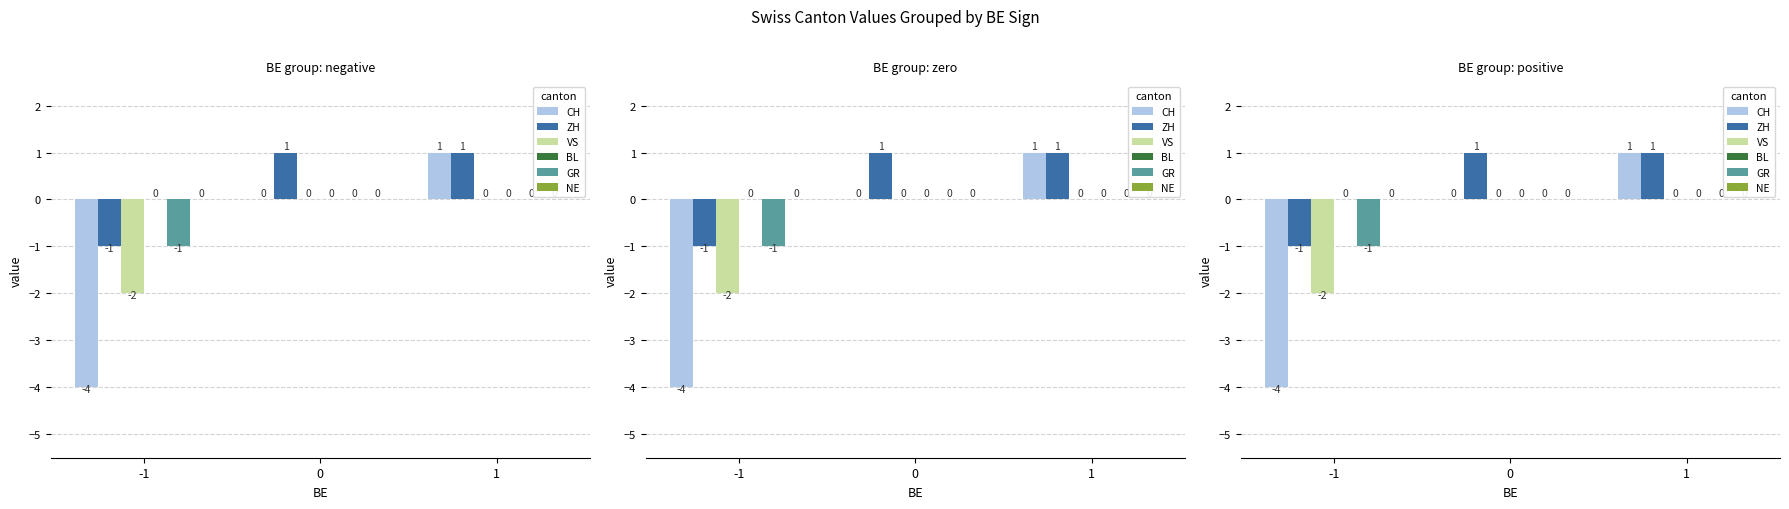

Is it true that NE equals 0 at 1?

True